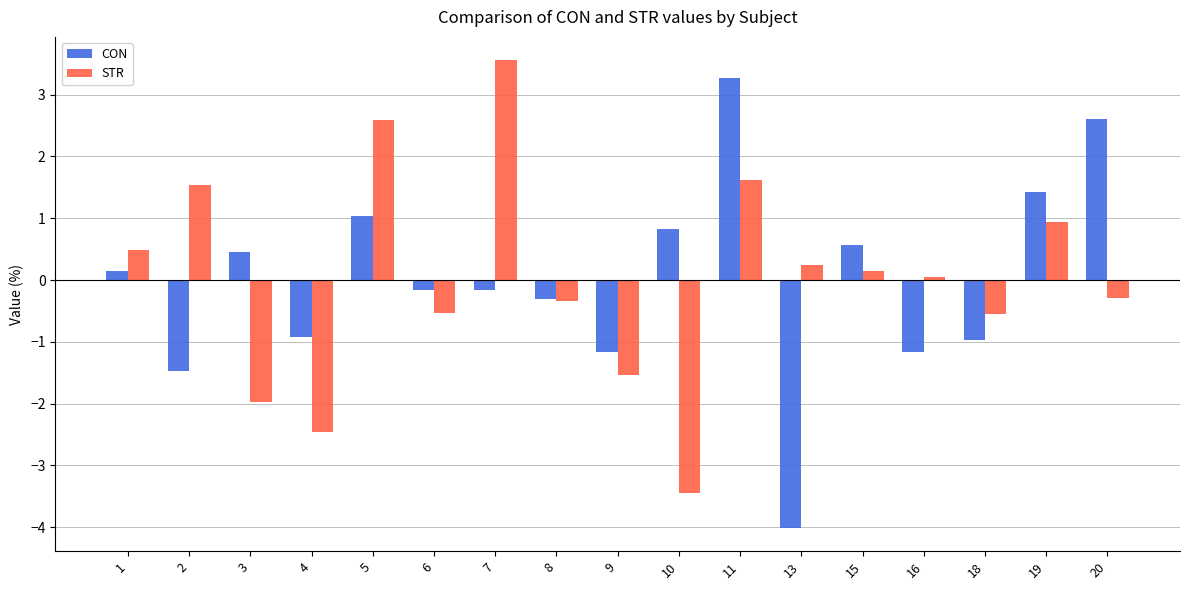

At which label does CON first exceed 0?

1